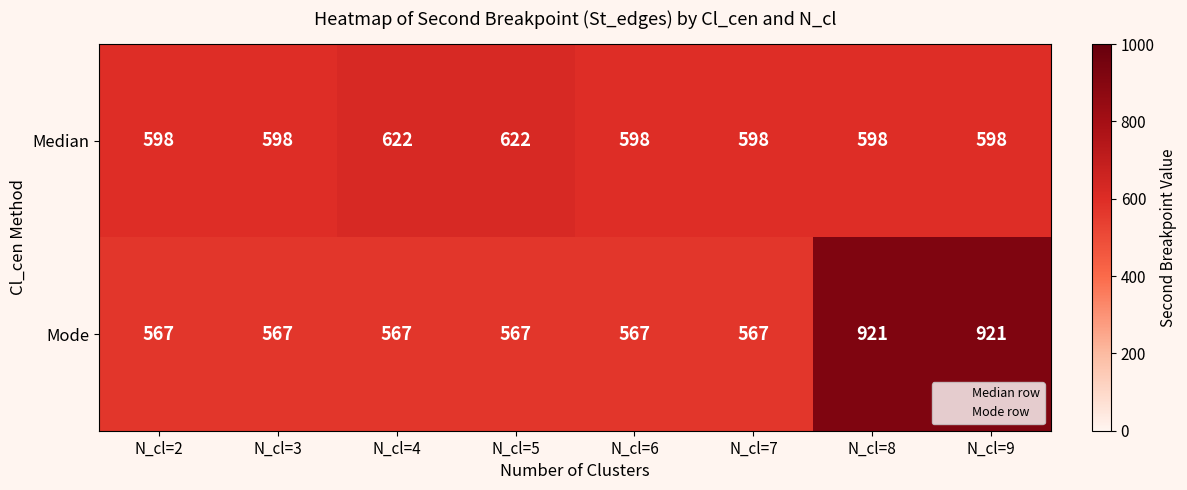

Which series has the widest spread of values?

Mode